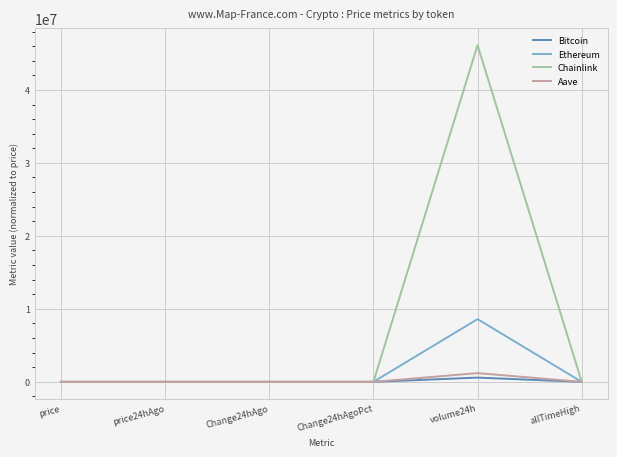

Which series changed the most between price and volume24h?

Chainlink